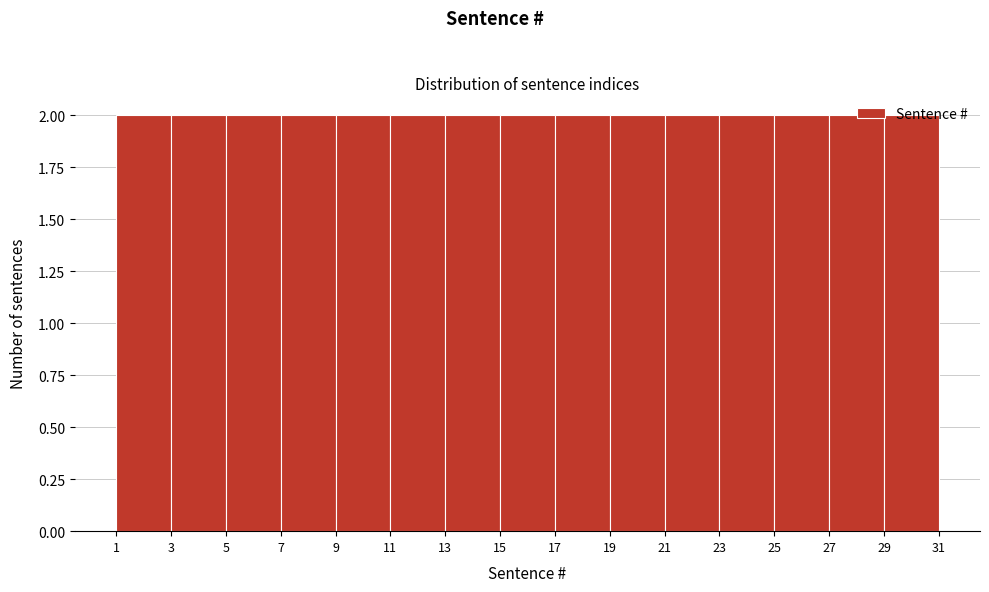

Reading left to right, list every bar in this chart as the range it spans on the x-axis followed by its height. The values are not printed on the chart, so give them approximately, as read against the axis.

1 to 3: 2
3 to 5: 2
5 to 7: 2
7 to 9: 2
9 to 11: 2
11 to 13: 2
13 to 15: 2
15 to 17: 2
17 to 19: 2
19 to 21: 2
21 to 23: 2
23 to 25: 2
25 to 27: 2
27 to 29: 2
29 to 31: 2